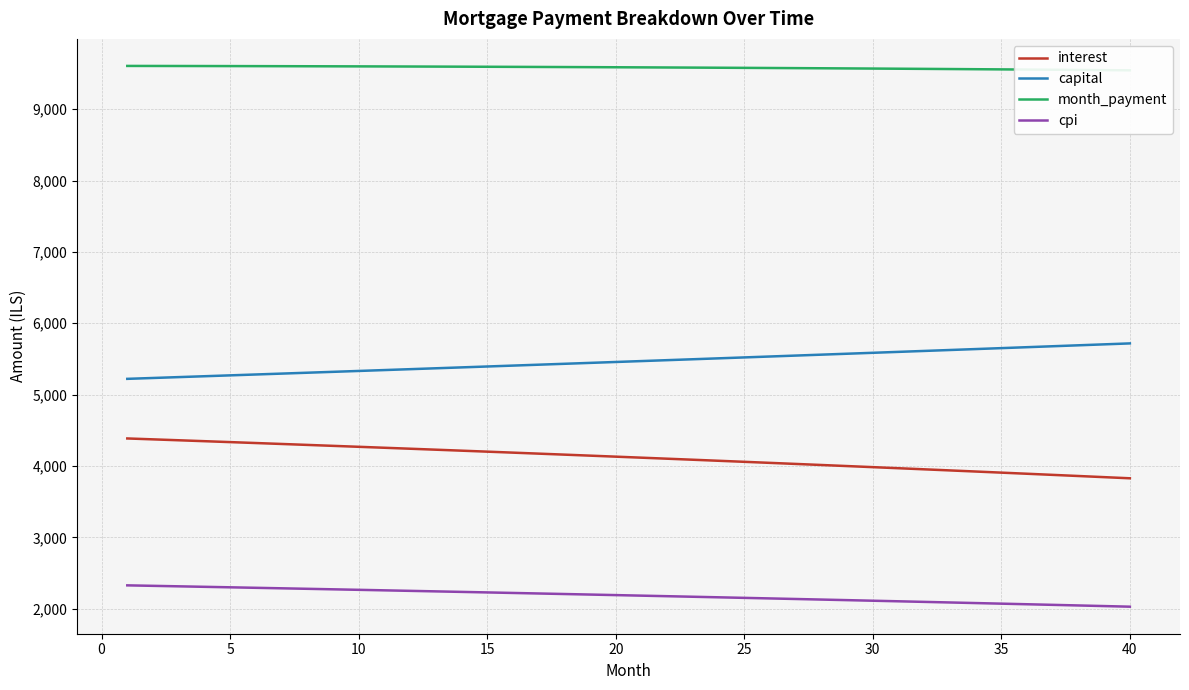

How many lines are shown in the chart?

4